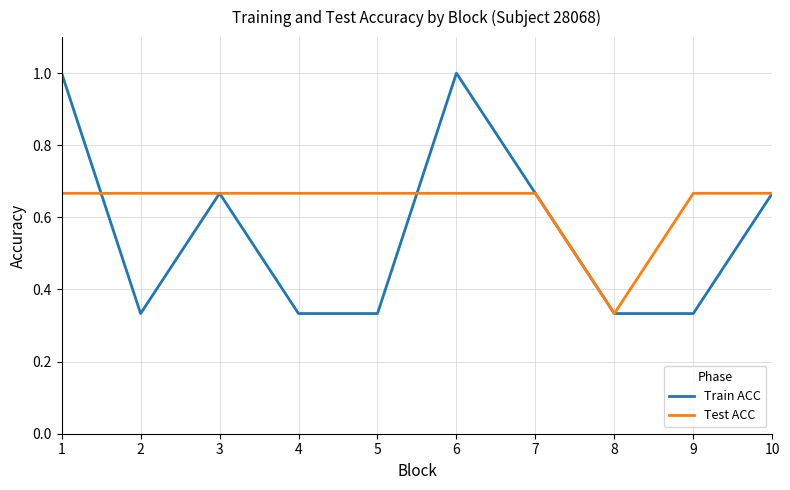

What is the total value across all series at 9?

1.0